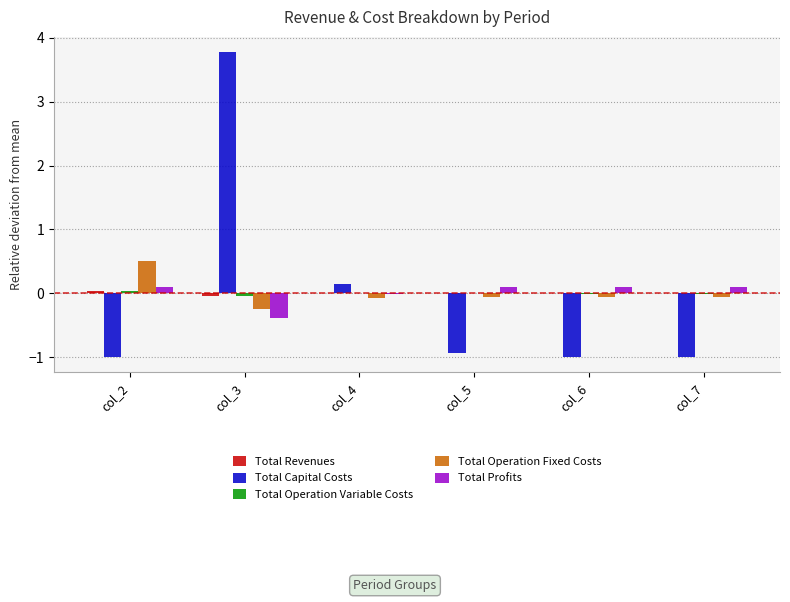

The Total Capital Costs series shows 0.2 at col_4. True or false?

True